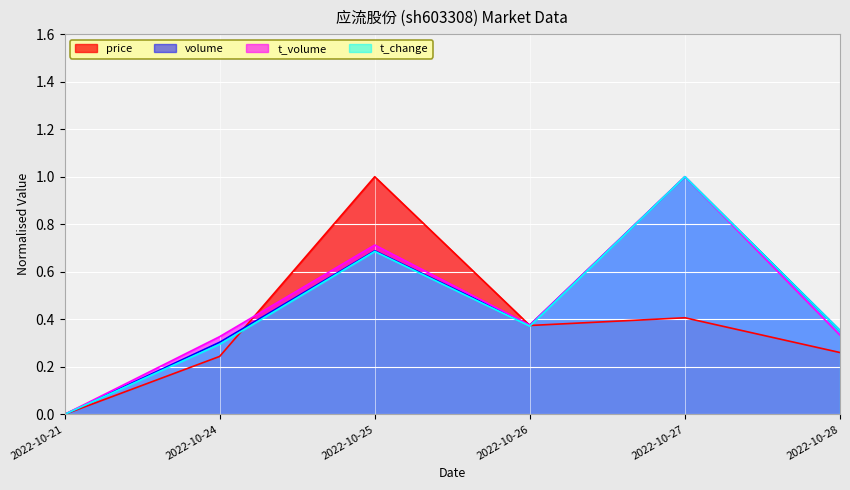

Reading left to right, what are all the values shown in this chart?

price: 0.0	0.2	1.0	0.4	0.4	0.3
volume: 0.0	0.3	0.7	0.4	1.0	0.4
t_volume: 0.0	0.3	0.7	0.4	1.0	0.3
t_change: 0.0	0.3	0.7	0.4	1.0	0.4